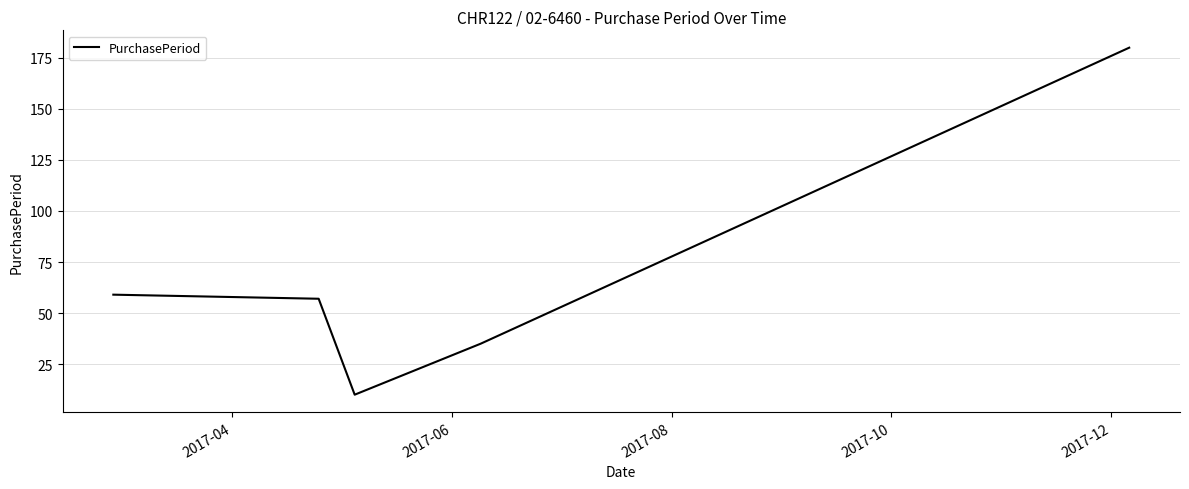

What is the average value?

68